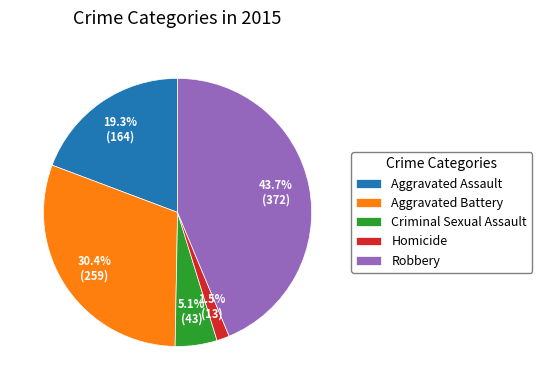

Is the sum of Robbery and Aggravated Battery greater than half?

Yes